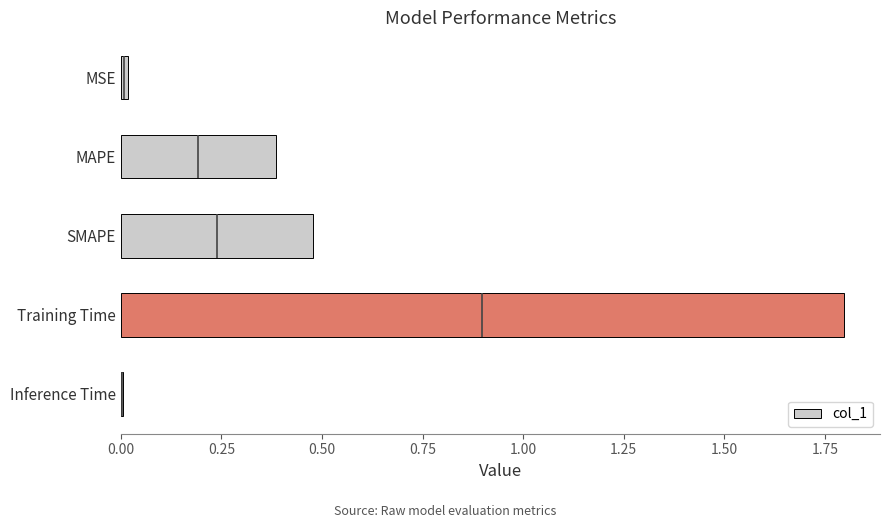

What is the average value?

0.5